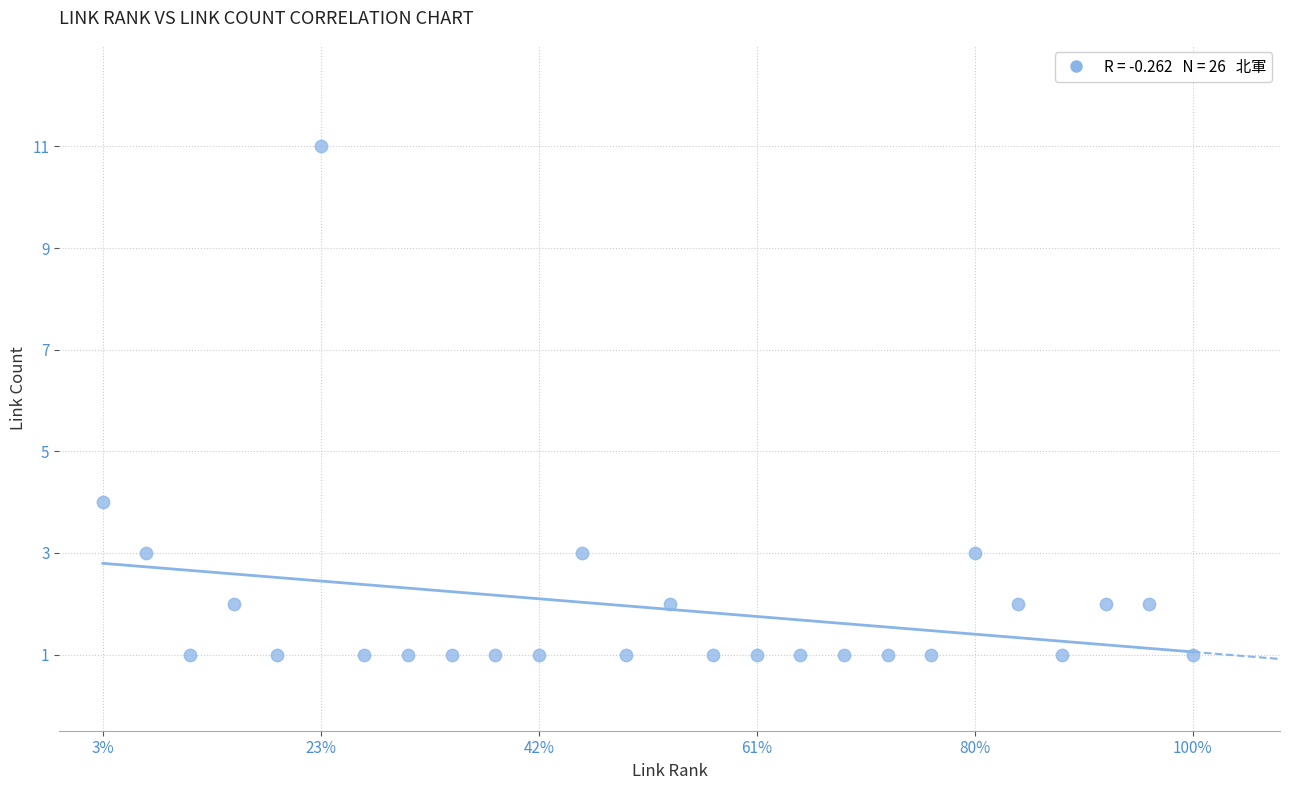

What is the range of X values (max minus min)?

25